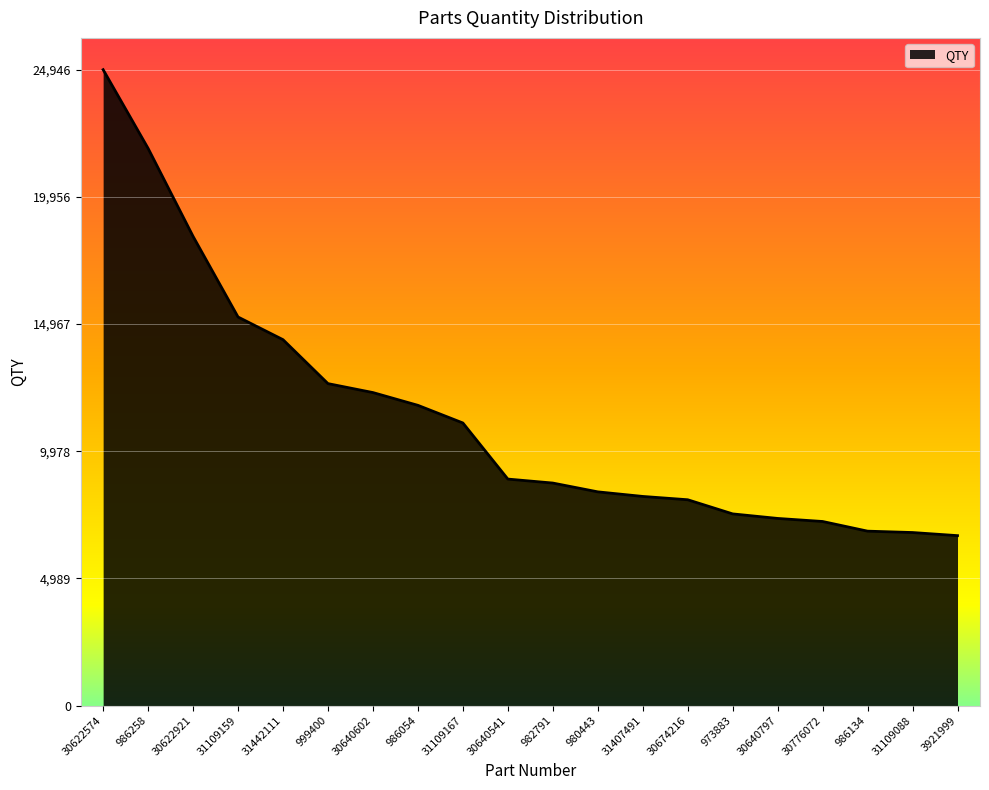

Approximately how many times larger is the value at 30674216 compared to 30622921?

0.4